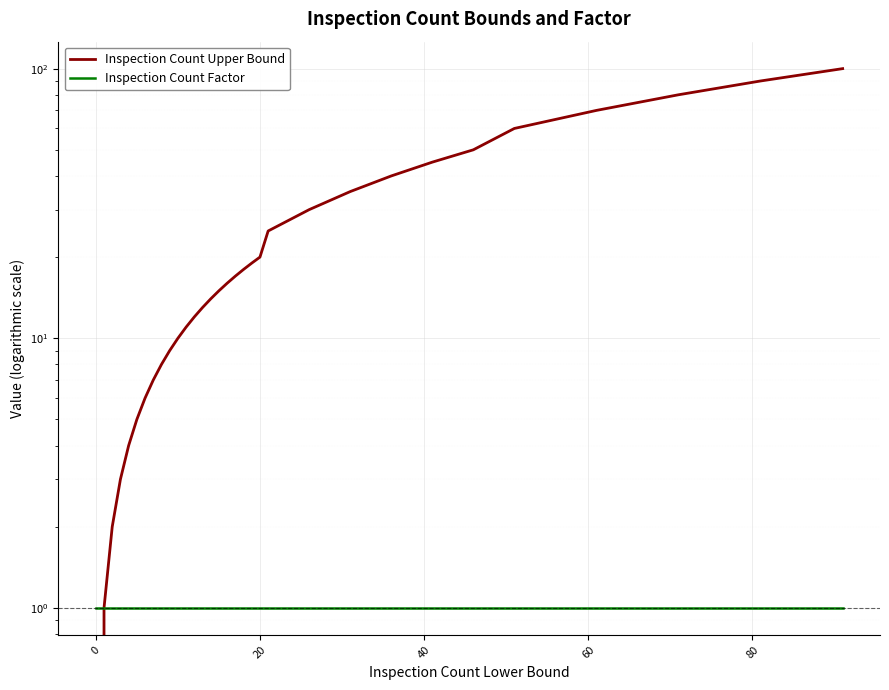

What is the difference between the highest and lowest values at 11?

10.0